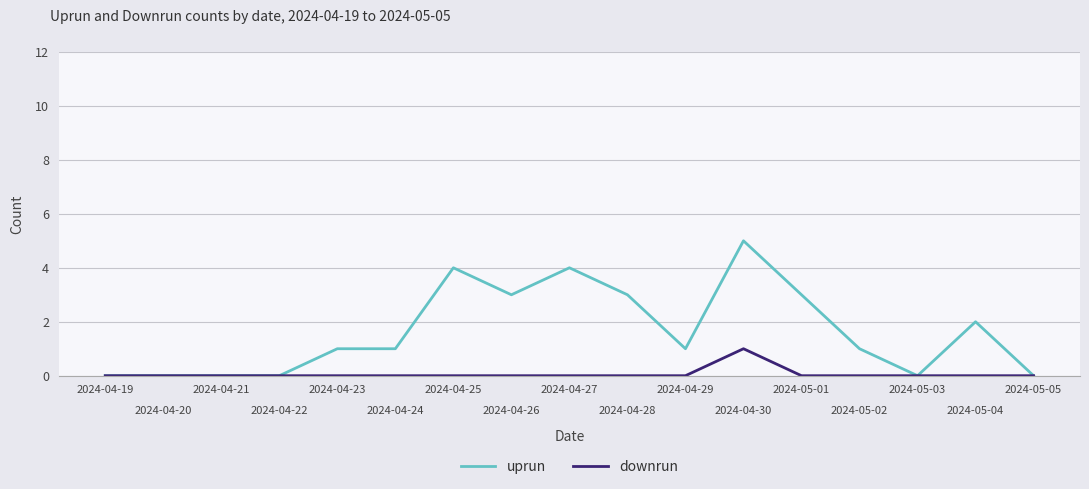

What is the difference between the highest and lowest values at 2024-05-01?

3